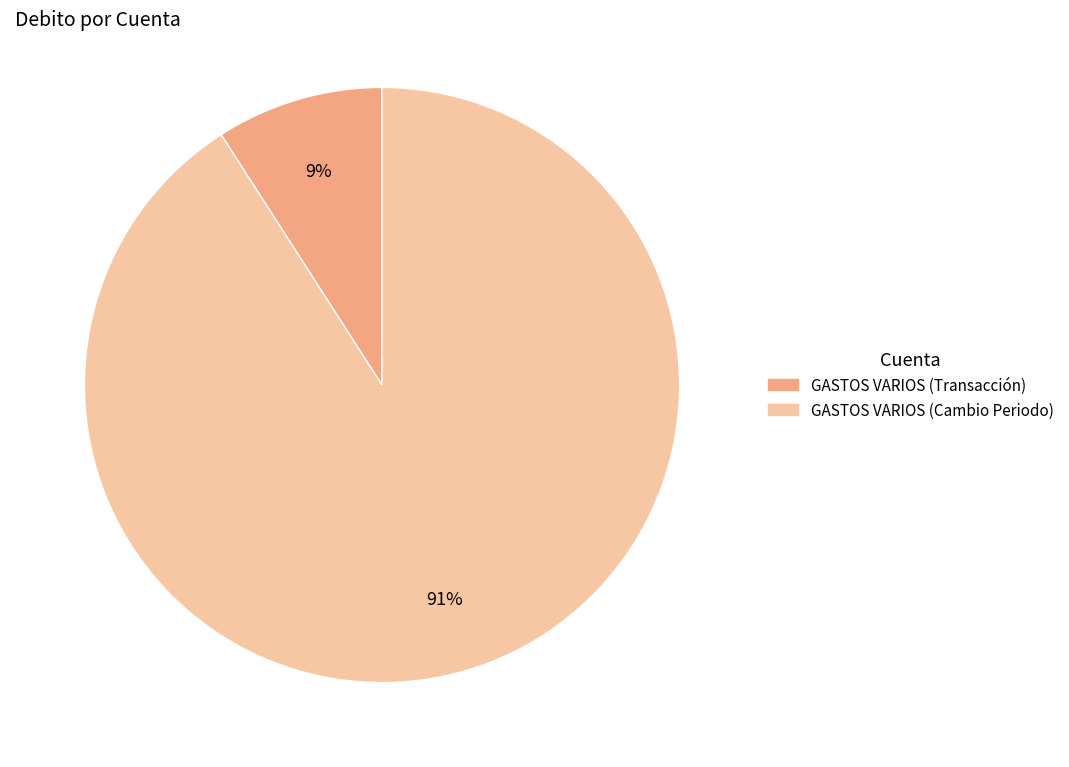

To the nearest percent, what is the average slice percentage?

50%